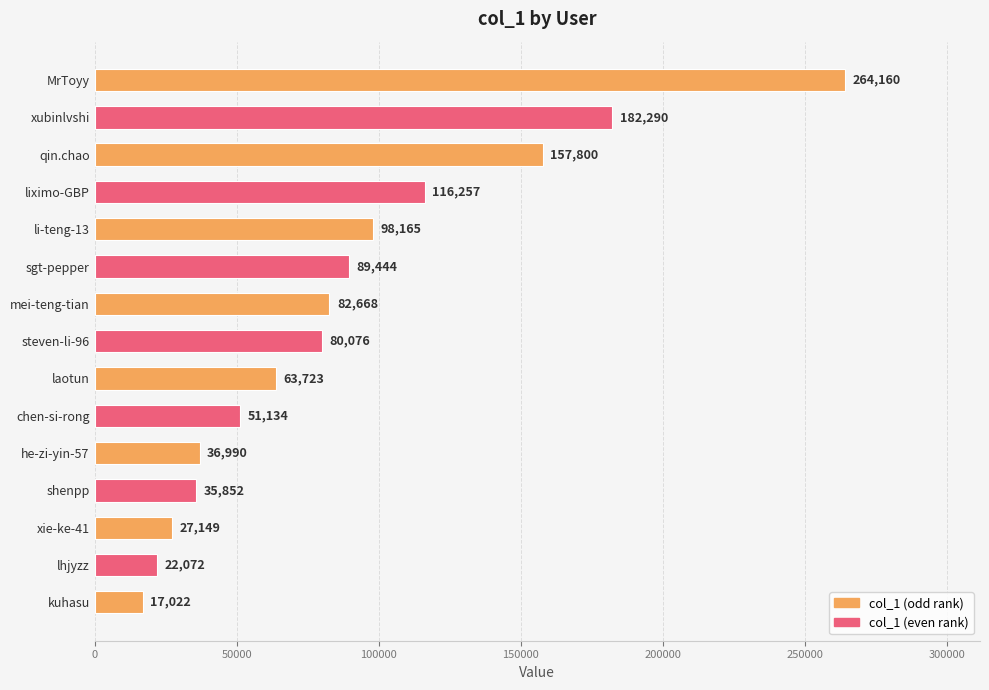

Reading top to bottom, list all the values displayed in this chart.

264160	182290	157800	116257	98165	89444	82668	80076	63723	51134	36990	35852	27149	22072	17022